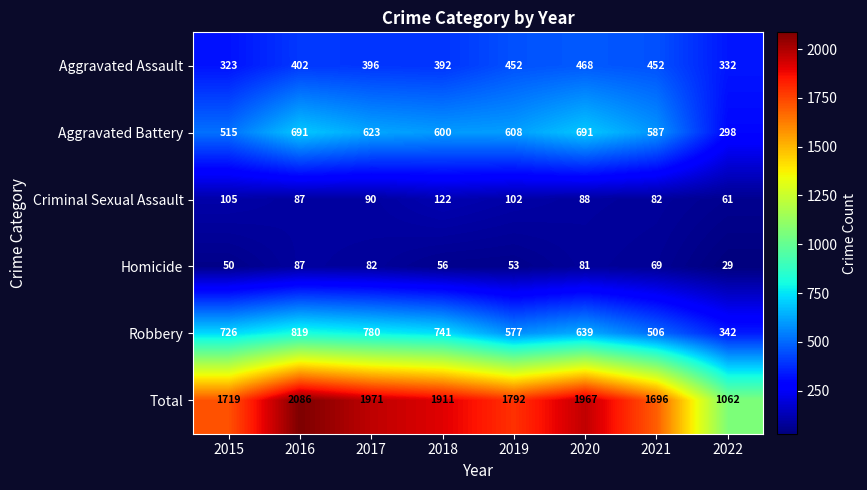

What is the difference between the Total values at 2018 and 2015?

192